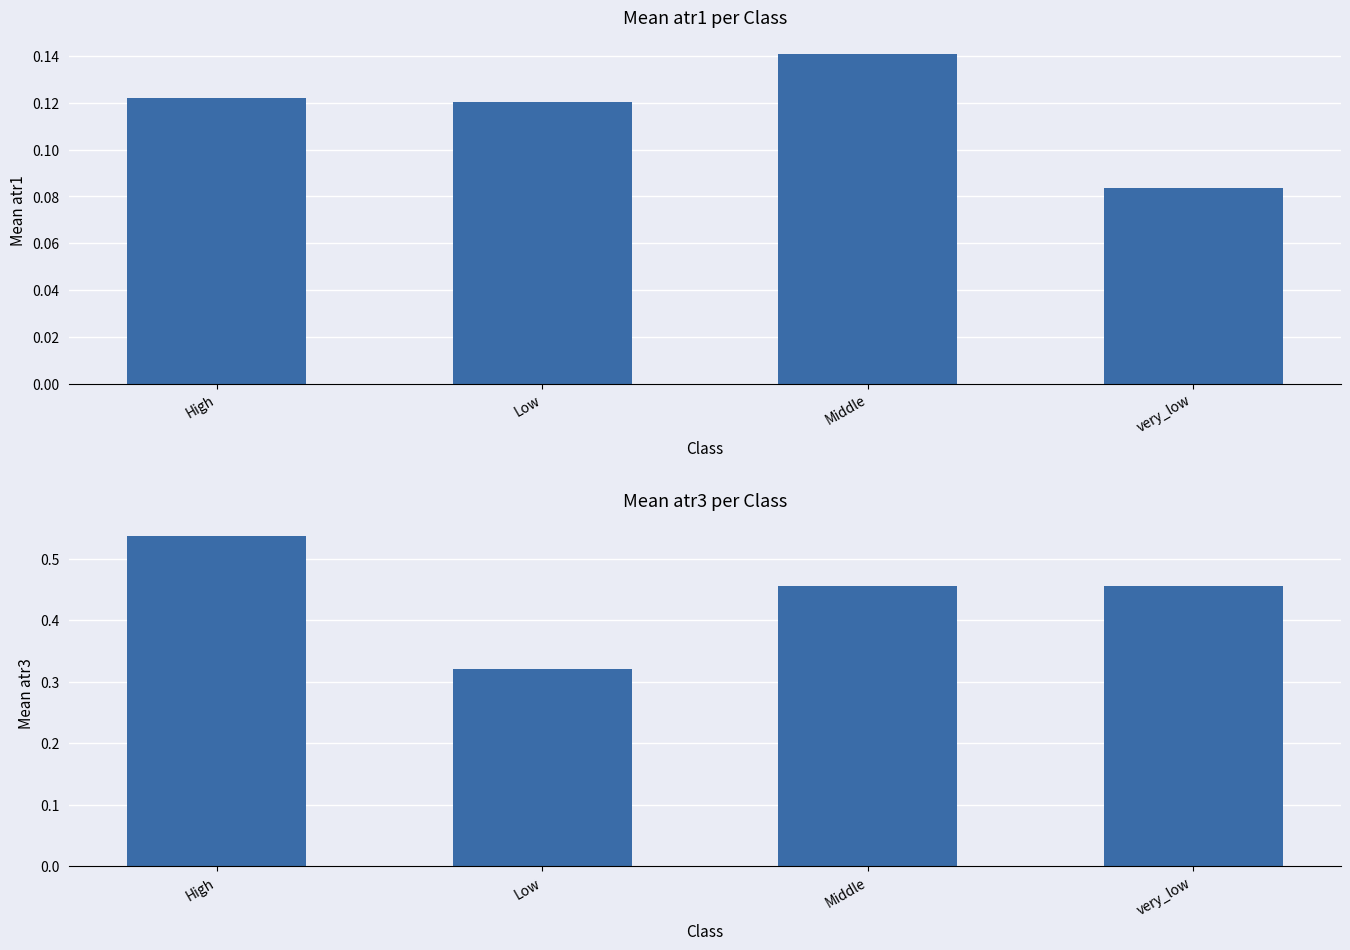

The value of atr3 at High is 0.9. True or false?

False